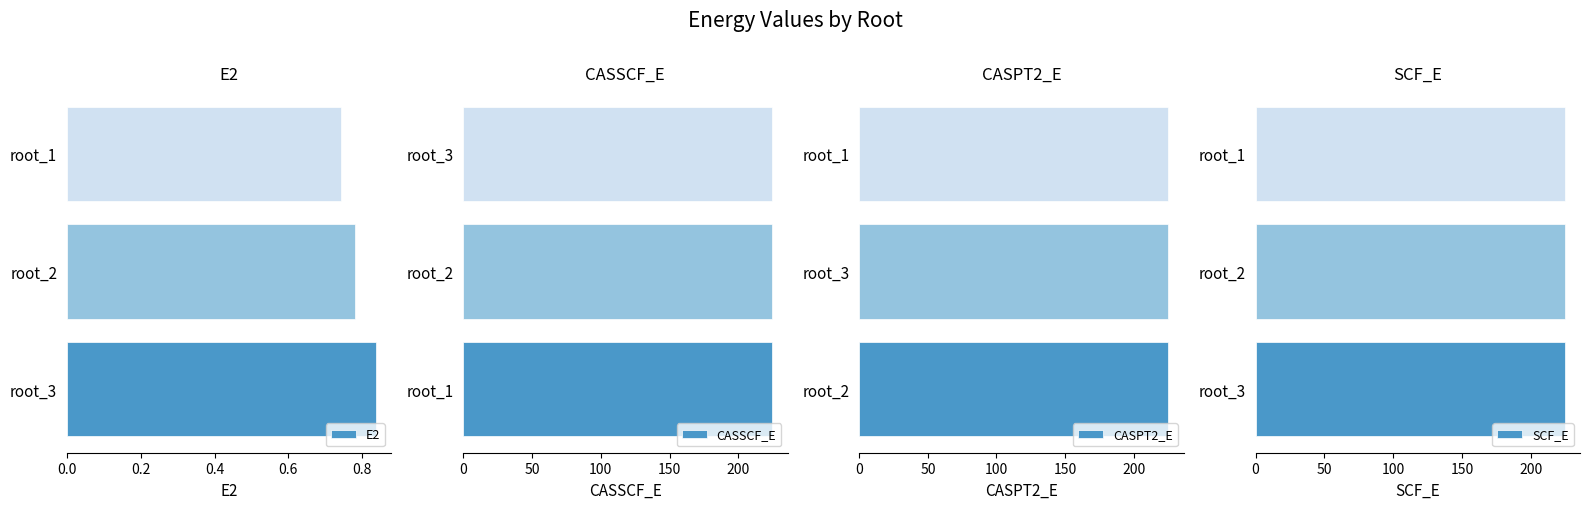

Is it true that CASSCF_E equals 359.8 at root_3?

False